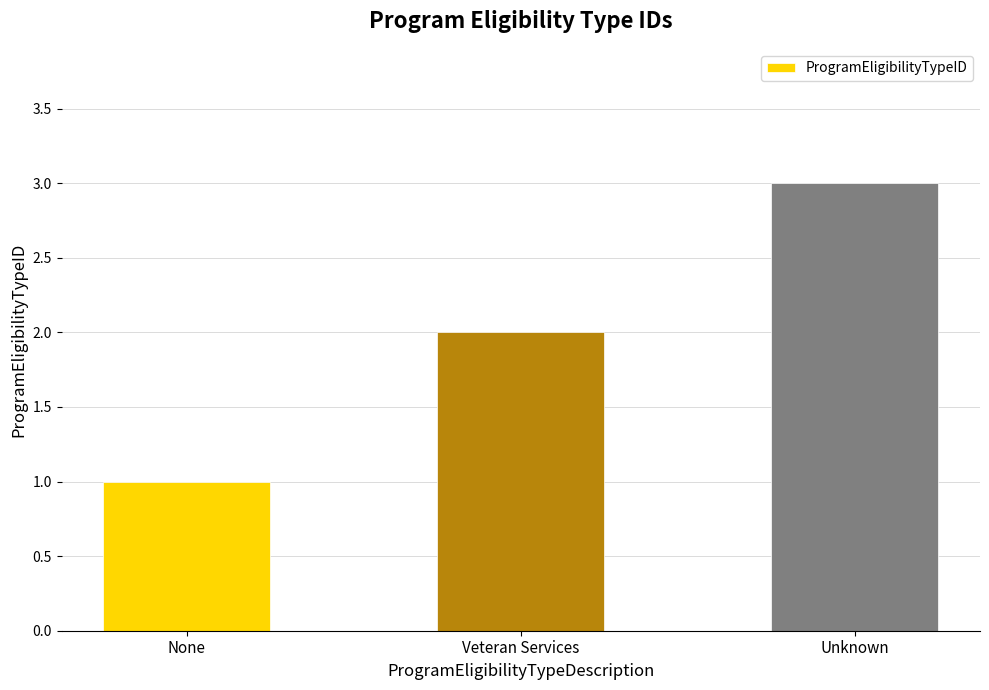

Reading left to right, what are all the values shown in this chart?

1	2	3